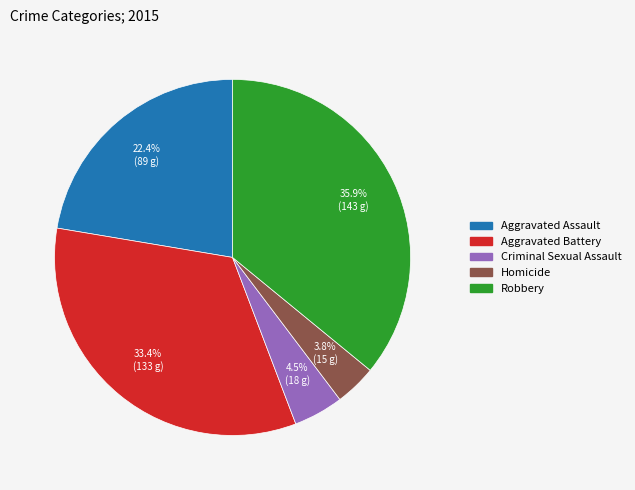

What percentage is NOT represented by Homicide?

96.2%